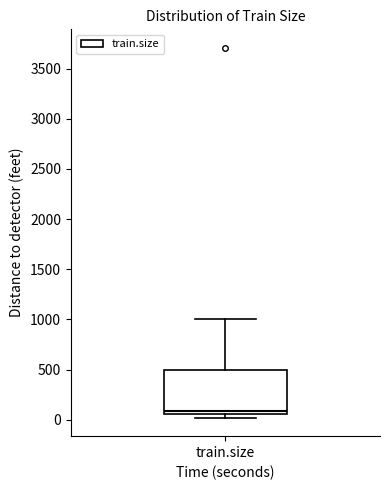

Where does the median line of the box for train.size sit on the y-axis? The values are not printed on the chart, so give them approximately, as read against the axis.

100